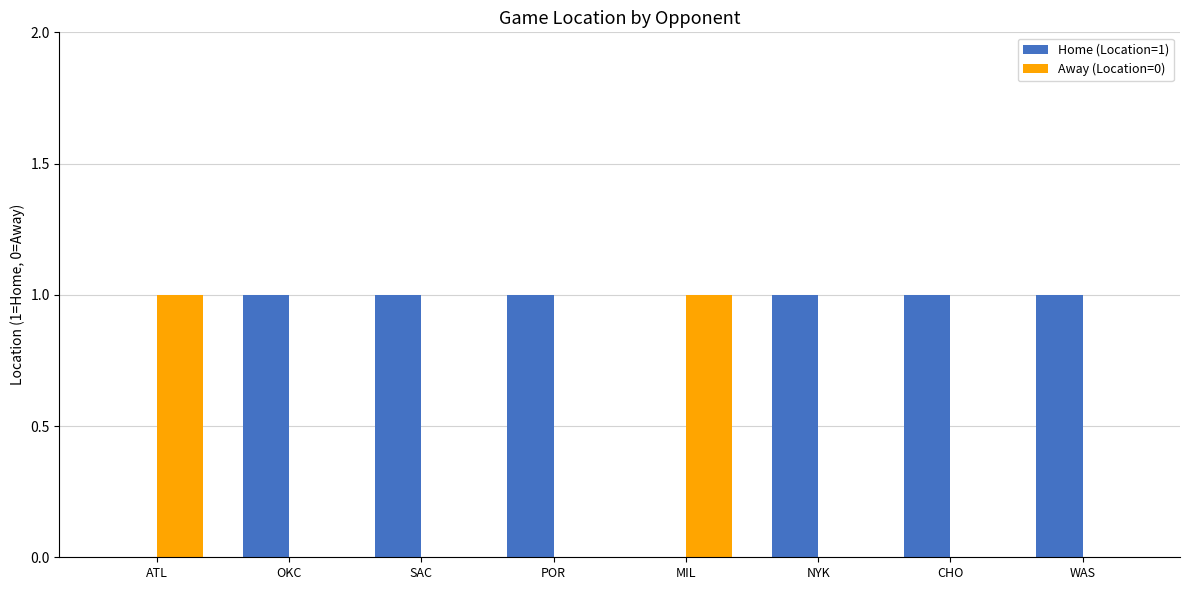

How many groups of bars are there?

8